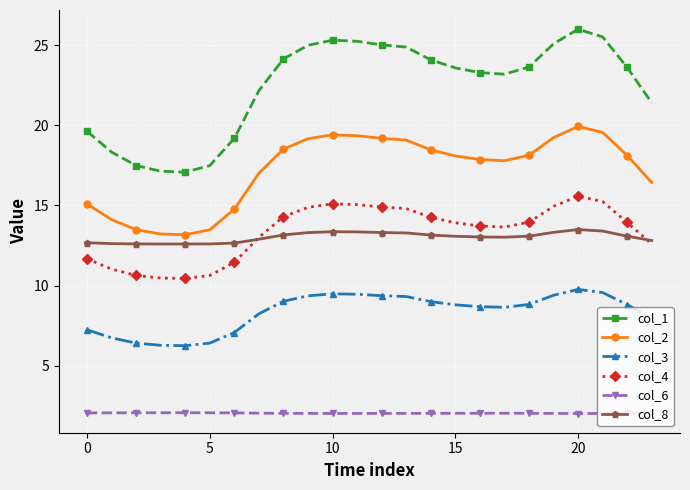

What is the value of the col_6 point at the 17th from the left?

2.0